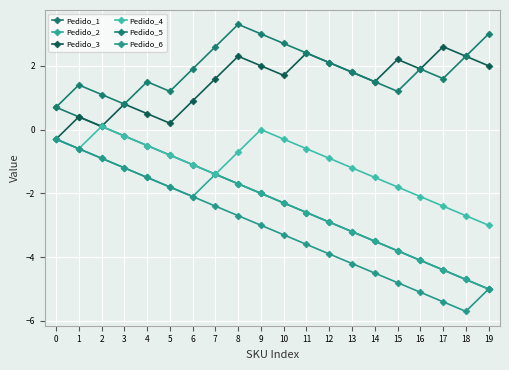

Reading right to left, what are all the values shown in this chart?

Pedido_1: 19=-5.0	18=-4.7	17=-4.4	16=-4.1	15=-3.8	14=-3.5	13=-3.2	12=-2.9	11=-2.6	10=-2.3	9=-2.0	8=-1.7	7=-1.4	6=-1.1	5=-0.8	4=-0.5	3=-0.2	2=0.1	1=0.4	0=0.7
Pedido_2: 19=-5.0	18=-4.7	17=-4.4	16=-4.1	15=-3.8	14=-3.5	13=-3.2	12=-2.9	11=-2.6	10=-2.3	9=-2.0	8=-1.7	7=-1.4	6=-2.1	5=-1.8	4=-1.5	3=-1.2	2=-0.9	1=-0.6	0=-0.3
Pedido_3: 19=2.0	18=2.3	17=2.6	16=1.9	15=2.2	14=1.5	13=1.8	12=2.1	11=2.4	10=1.7	9=2.0	8=2.3	7=1.6	6=0.9	5=0.2	4=0.5	3=0.8	2=0.1	1=0.4	0=-0.3
Pedido_4: 19=-3.0	18=-2.7	17=-2.4	16=-2.1	15=-1.8	14=-1.5	13=-1.2	12=-0.9	11=-0.6	10=-0.3	9=-0.0	8=-0.7	7=-1.4	6=-1.1	5=-0.8	4=-0.5	3=-0.2	2=0.1	1=-0.6	0=-0.3
Pedido_5: 19=3.0	18=2.3	17=1.6	16=1.9	15=1.2	14=1.5	13=1.8	12=2.1	11=2.4	10=2.7	9=3.0	8=3.3	7=2.6	6=1.9	5=1.2	4=1.5	3=0.8	2=1.1	1=1.4	0=0.7
Pedido_6: 19=-5.0	18=-5.7	17=-5.4	16=-5.1	15=-4.8	14=-4.5	13=-4.2	12=-3.9	11=-3.6	10=-3.3	9=-3.0	8=-2.7	7=-2.4	6=-2.1	5=-1.8	4=-1.5	3=-1.2	2=-0.9	1=-0.6	0=-0.3